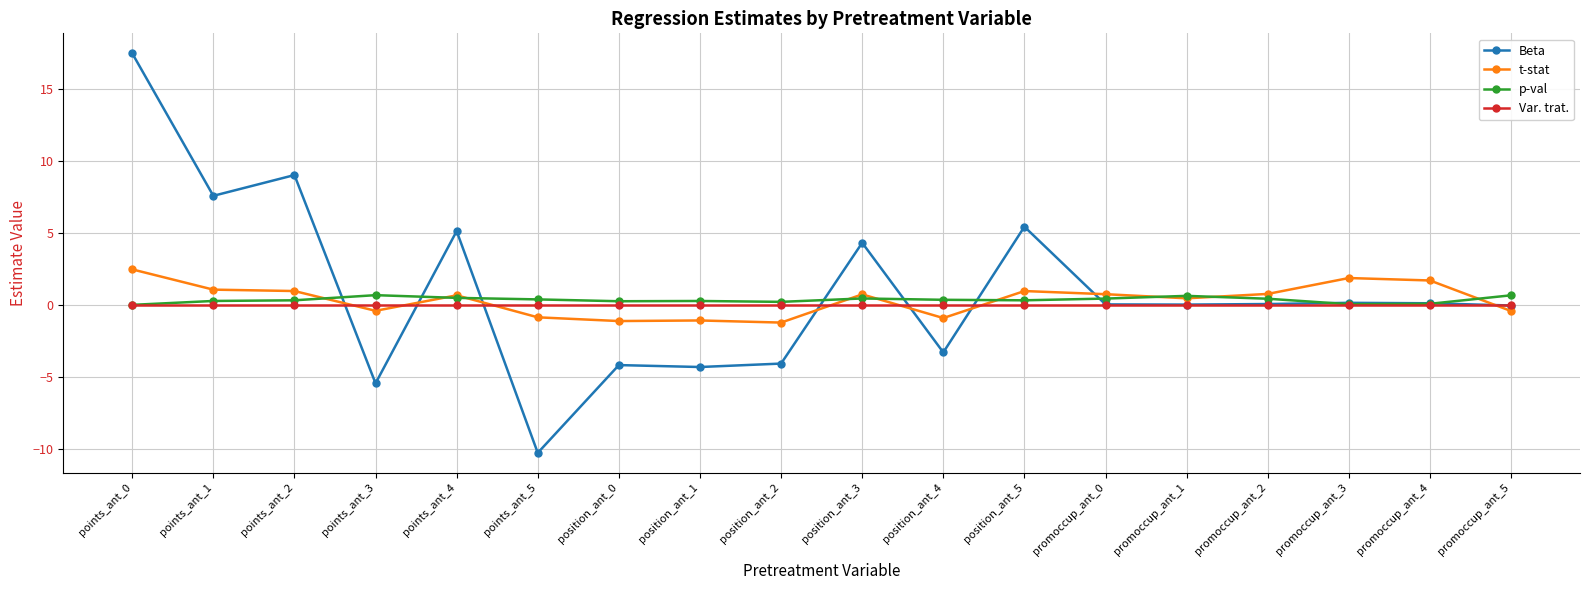

What is the value of the Beta point at the 4th from the left?

-5.4